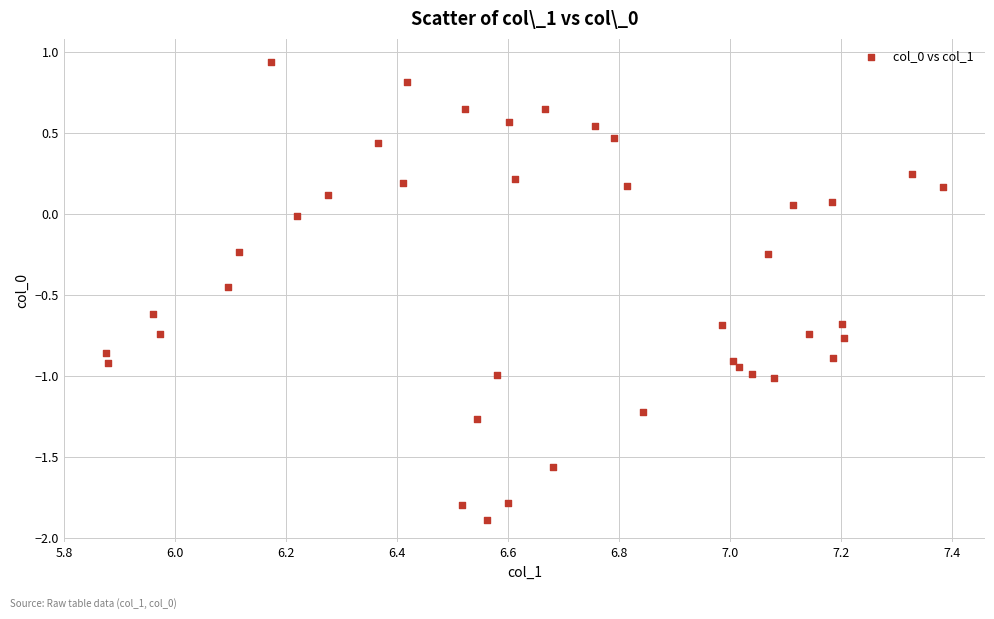

What is the range of Y values (max minus min)?

2.8